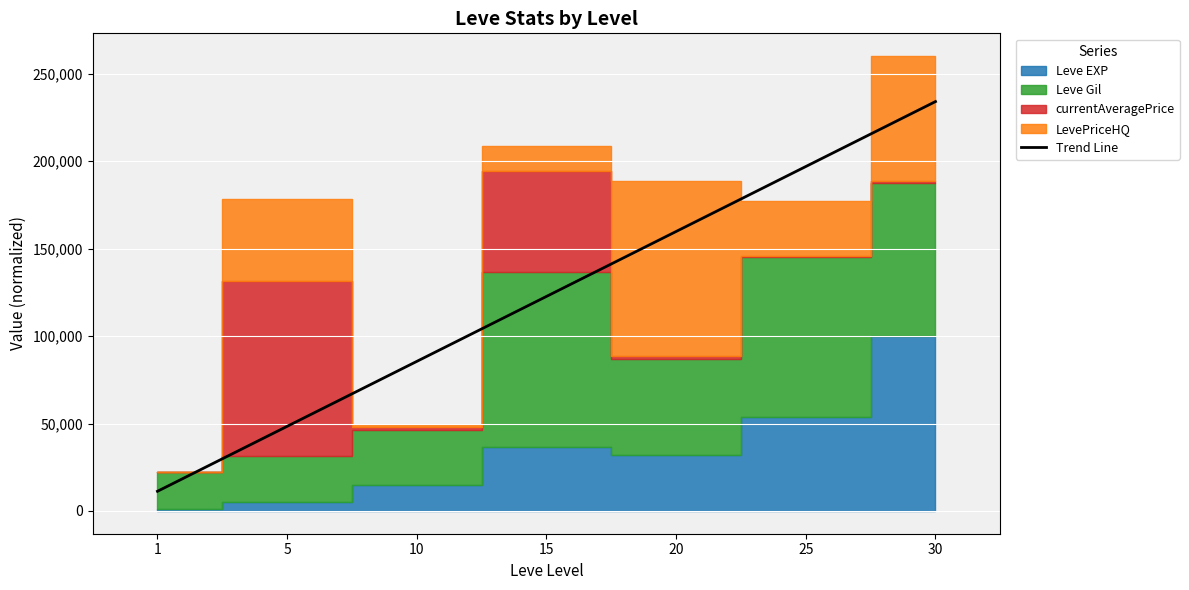

Reading left to right, what are all the values shown in this chart?

1=11263.1	5=48400.8	10=85538.6	15=122676.3	20=159814.1	25=196951.8	30=234089.6